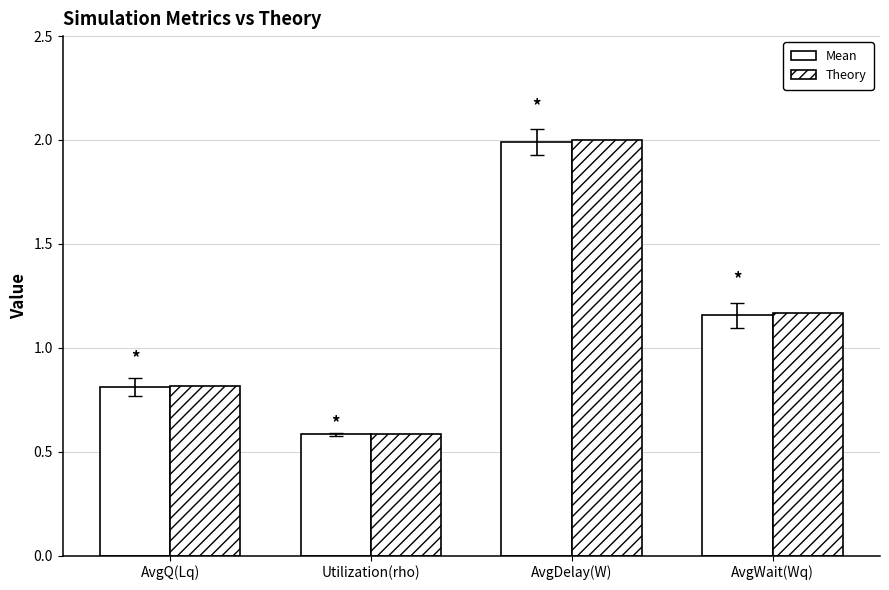

Are the bars horizontal?

No